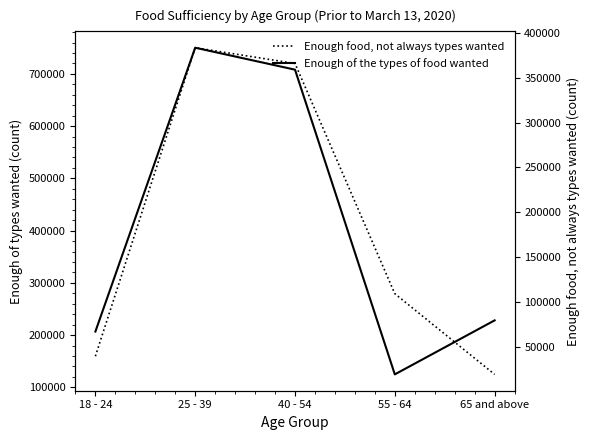

Rank the series at 25 - 39 from lowest to highest value.

Enough food, not always types wanted, Enough of the types of food wanted